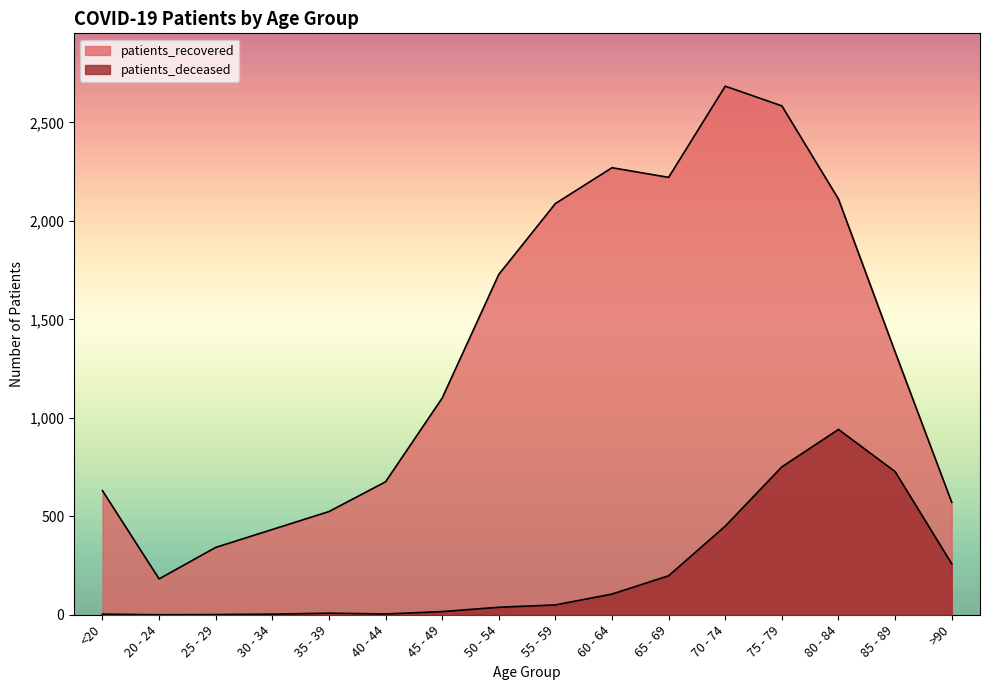

Where does the patients_recovered series first go above 1335?

50 - 54